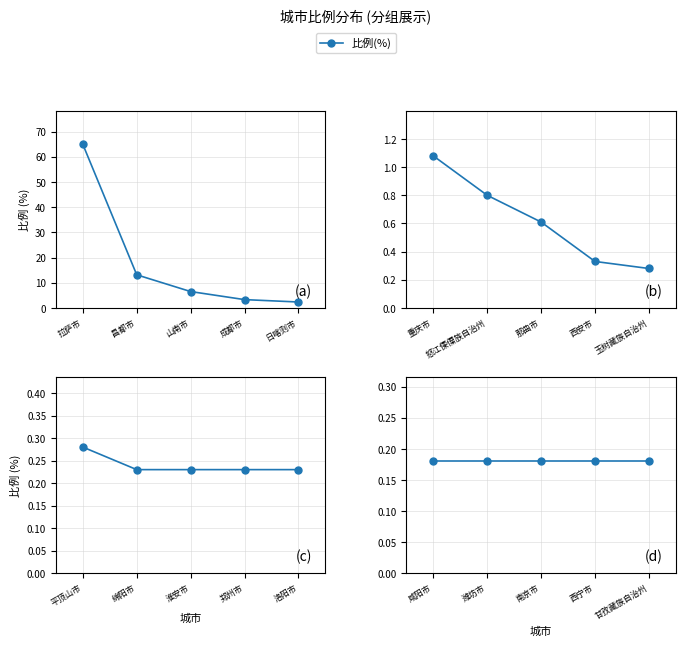

The value at 日喀则市 is 2.4. True or false?

True